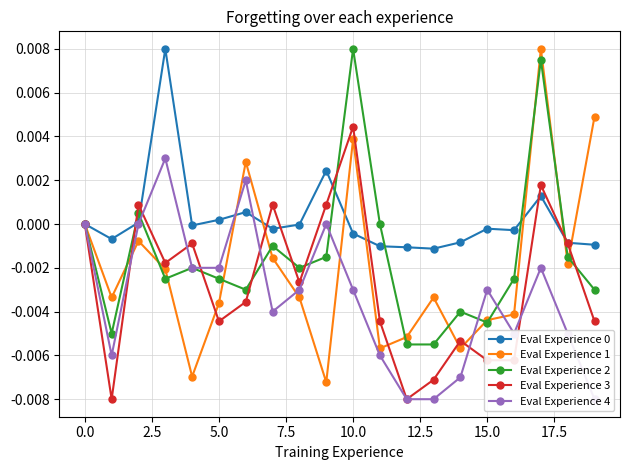

How many negative values does the Eval Experience 1 series have?

15